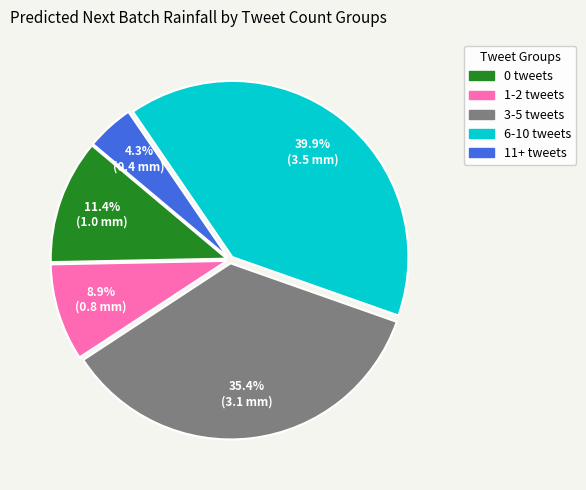

Is there a majority slice in this chart?

No